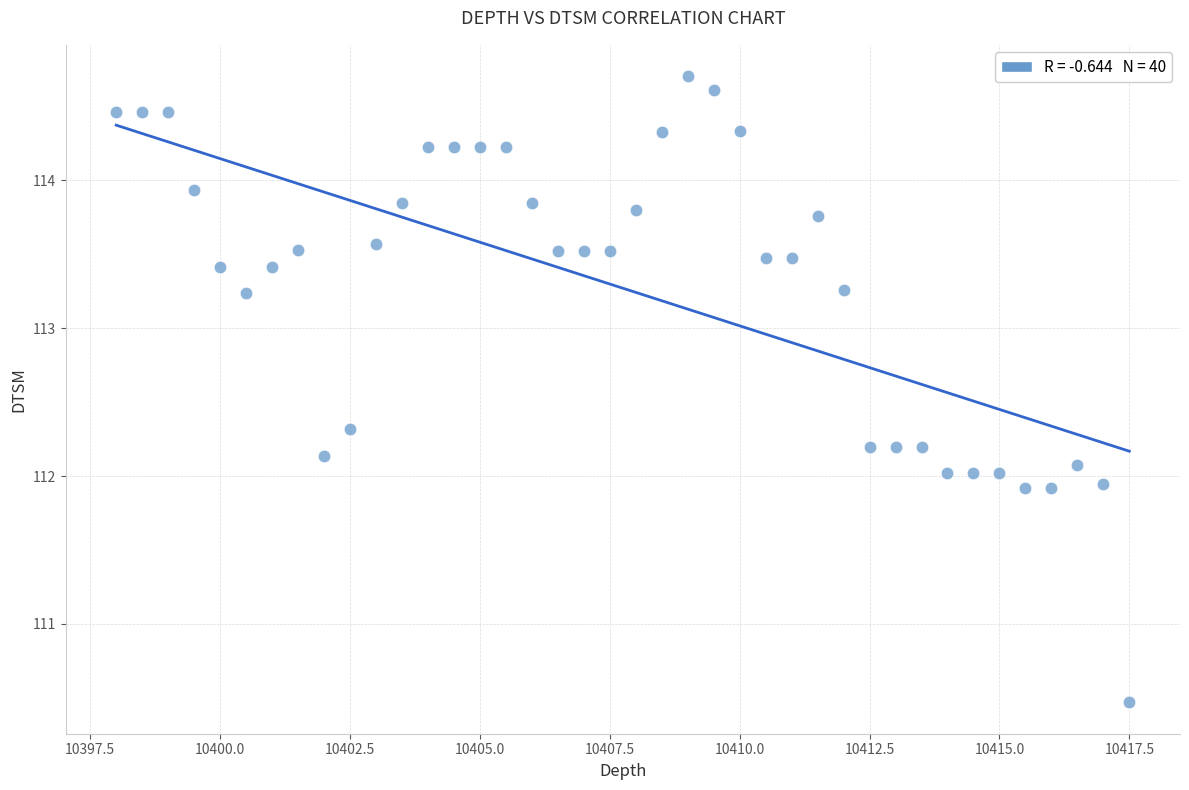

What is the range of X values (max minus min)?

19.5